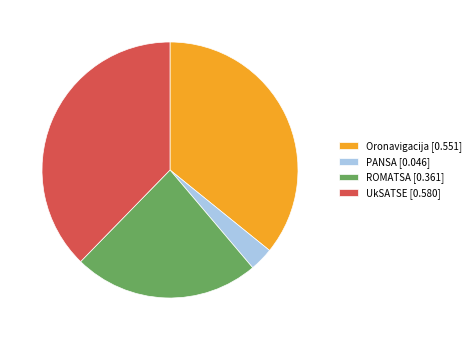

The PANSA slice represents 3% of the pie. True or false?

True